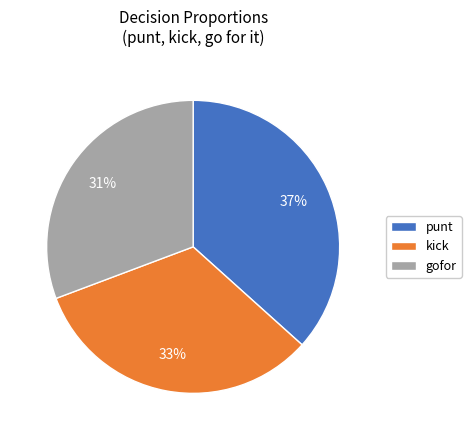

To the nearest percent, what is the combined percentage of gofor and kick?

63%